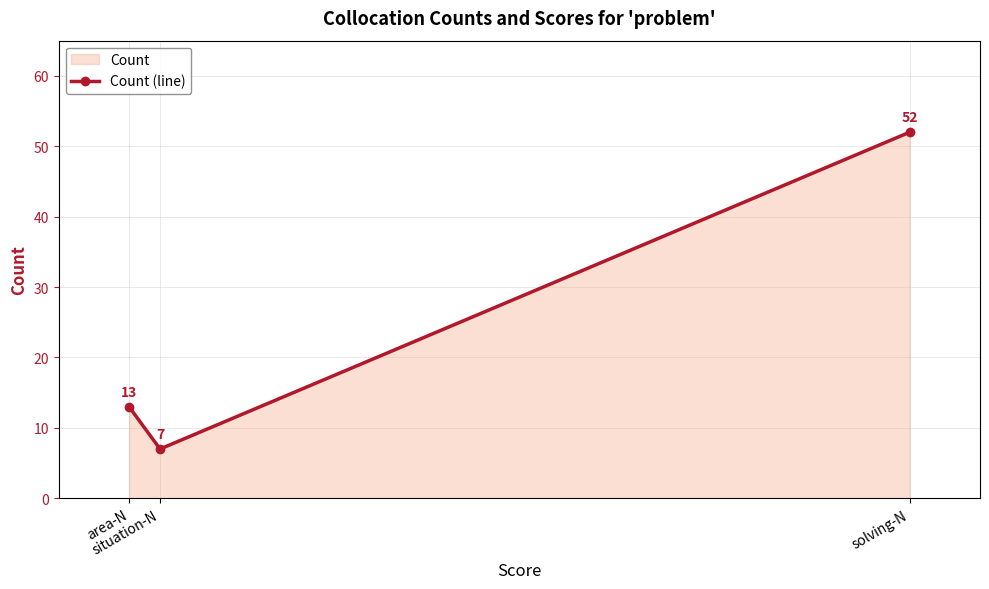

Read the value at situation-N, to the nearest 10.

10